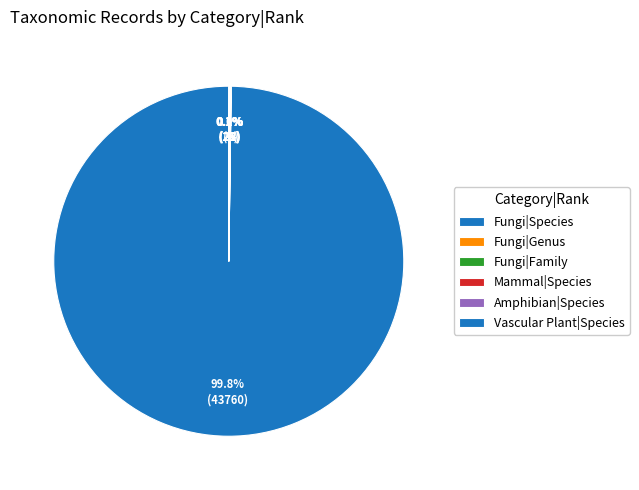

Between Vascular Plant|Species and Fungi|Species, which is larger?

Fungi|Species